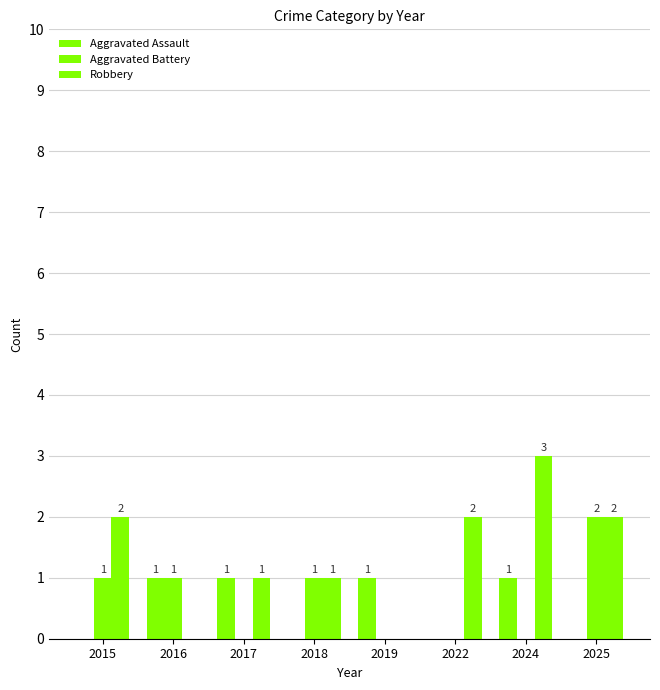

Does the chart contain stacked bars?

No